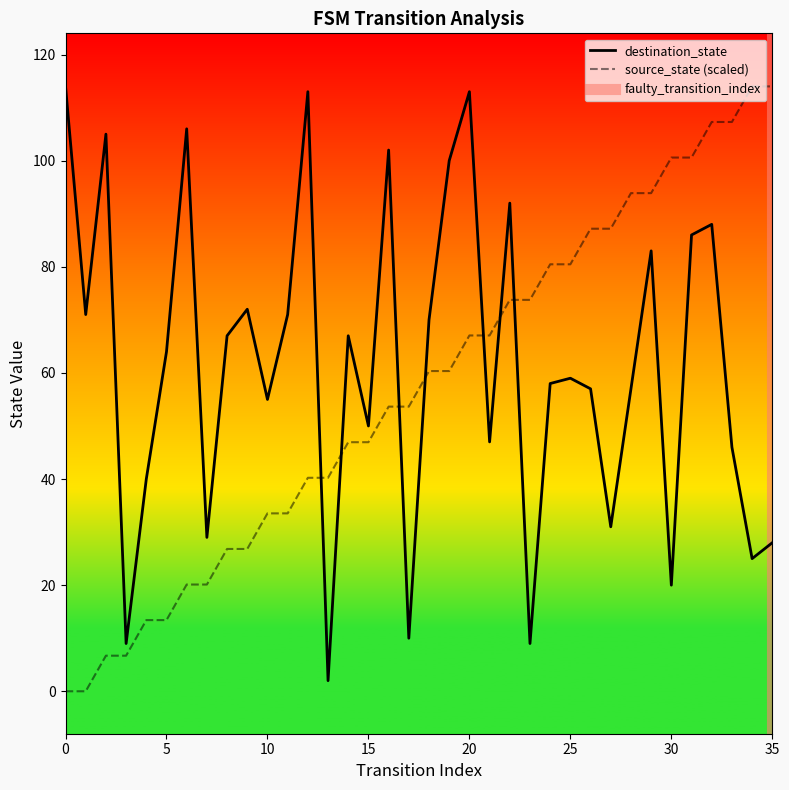

At how many categories does at least one series exceed 24?

35